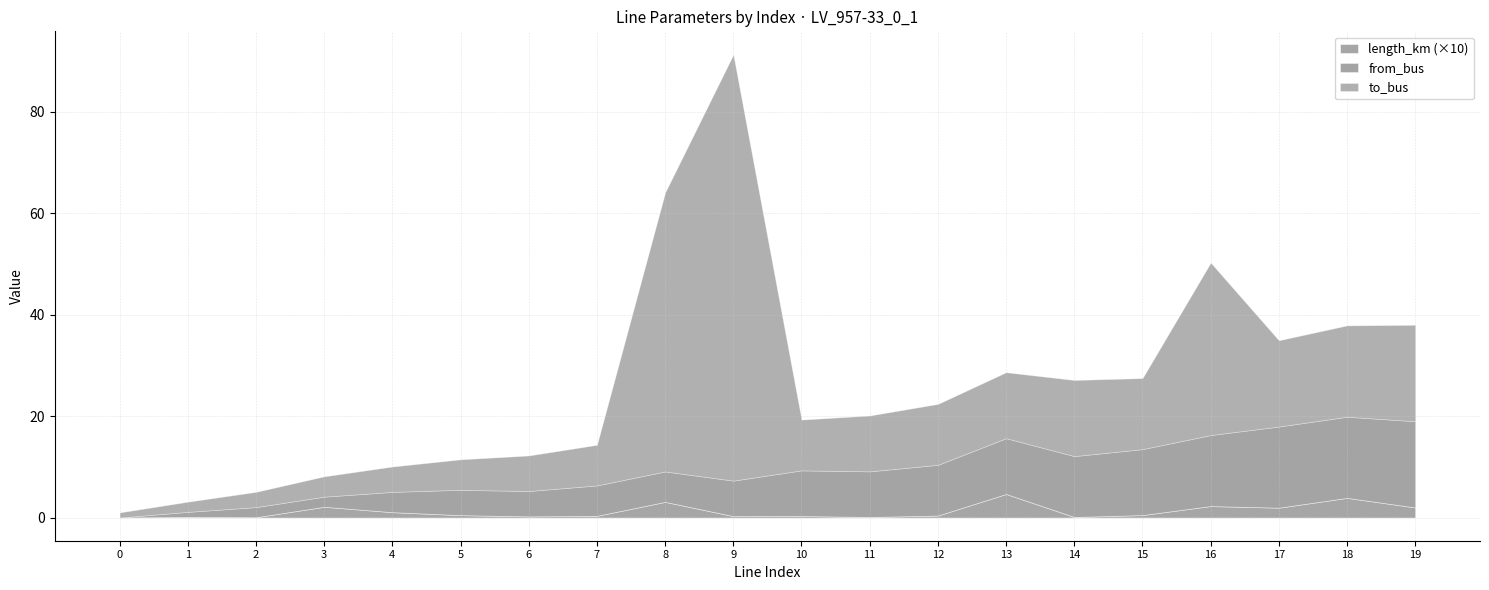

True or false: to_bus and length_km intersect in this chart.

False